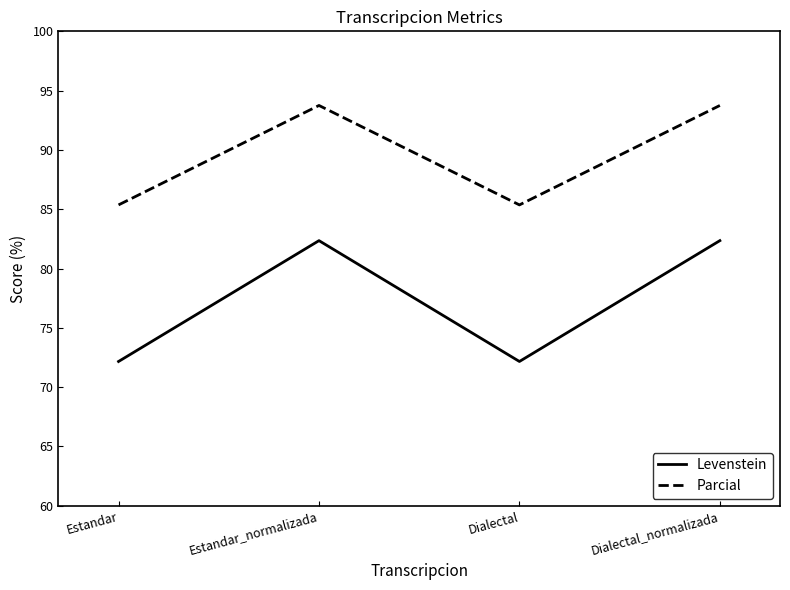

Between Estandar and Estandar_normalizada, which series saw the biggest shift?

Levenstein